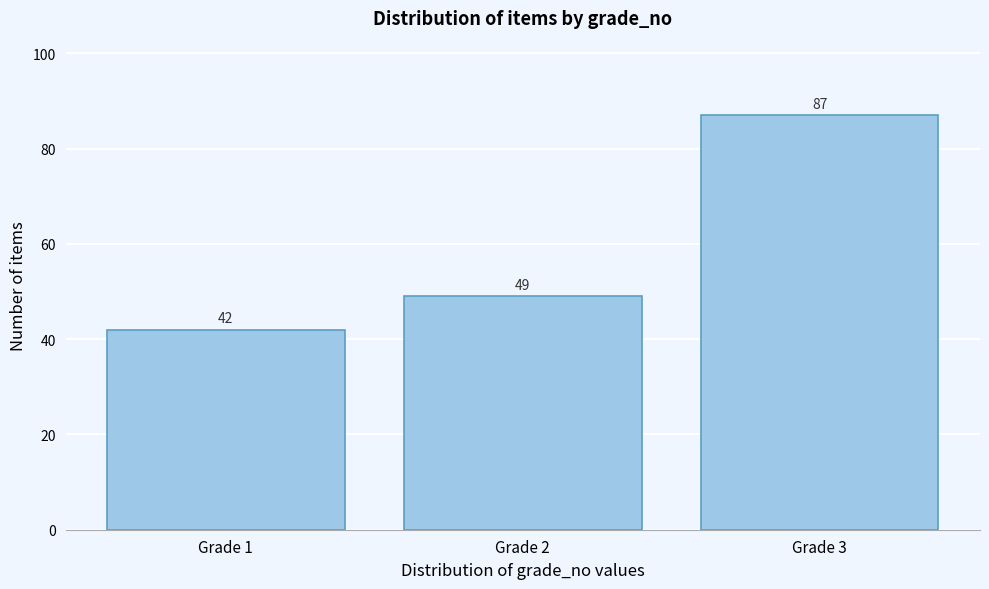

Reading right to left, what are all the values shown in this chart?

Grade 3=87	Grade 2=49	Grade 1=42